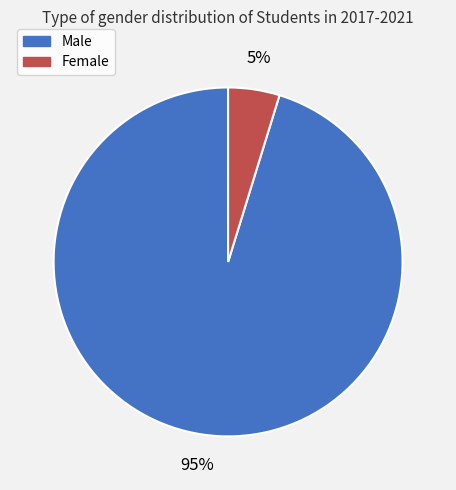

Is there a majority slice in this chart?

Yes